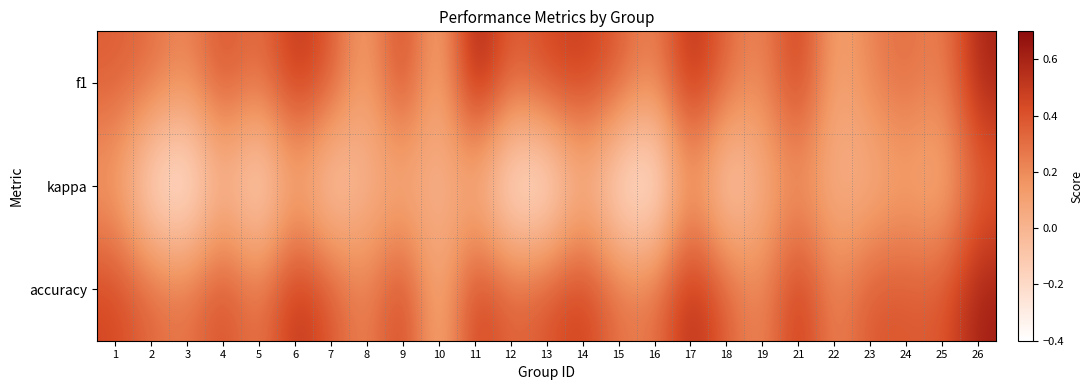

Reading right to left, extract all data points from this chart.

f1: 26=0.6	25=0.2	24=0.3	23=0.2	22=0.1	21=0.5	19=0.2	18=0.3	17=0.6	16=0.2	15=0.4	14=0.5	13=0.5	12=0.3	11=0.7	10=0.0	9=0.5	8=0.1	7=0.4	6=0.5	5=0.3	4=0.4	3=0.2	2=0.3	1=0.4
kappa: 26=0.3	25=0.0	24=0.1	23=0.0	22=0.0	21=0.2	19=0.0	18=-0.2	17=0.2	16=-0.4	15=-0.3	14=0.0	13=-0.4	12=-0.3	11=0.0	10=0.0	9=0.0	8=0.0	7=-0.2	6=0.1	5=-0.3	4=-0.0	3=-0.4	2=-0.3	1=0.1
accuracy: 26=0.6	25=0.4	24=0.4	23=0.4	22=0.2	21=0.5	19=0.2	18=0.4	17=0.6	16=0.3	15=0.3	14=0.5	13=0.4	12=0.3	11=0.5	10=0.0	9=0.5	8=0.2	7=0.4	6=0.5	5=0.2	4=0.4	3=0.3	2=0.3	1=0.5